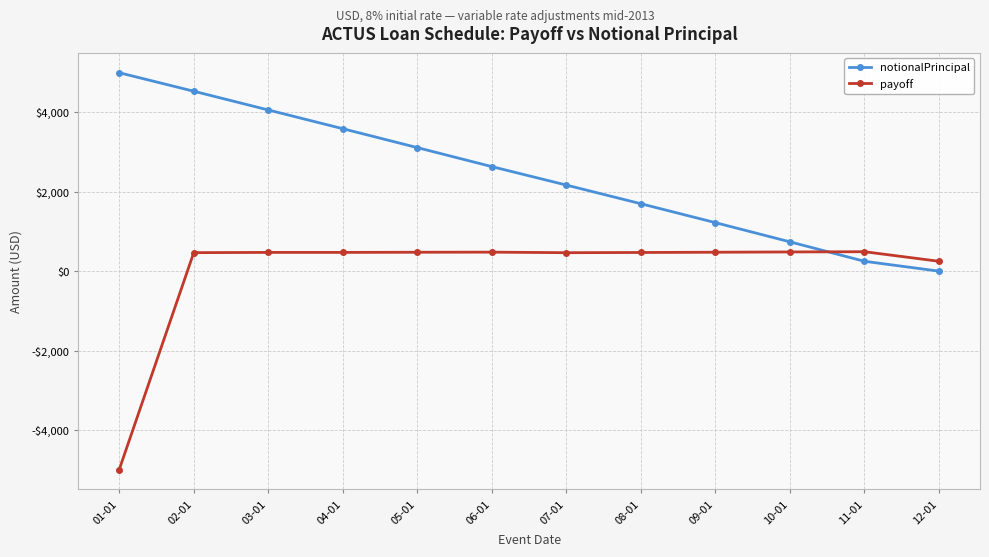

What are all the series names shown in the legend?

notionalPrincipal, payoff